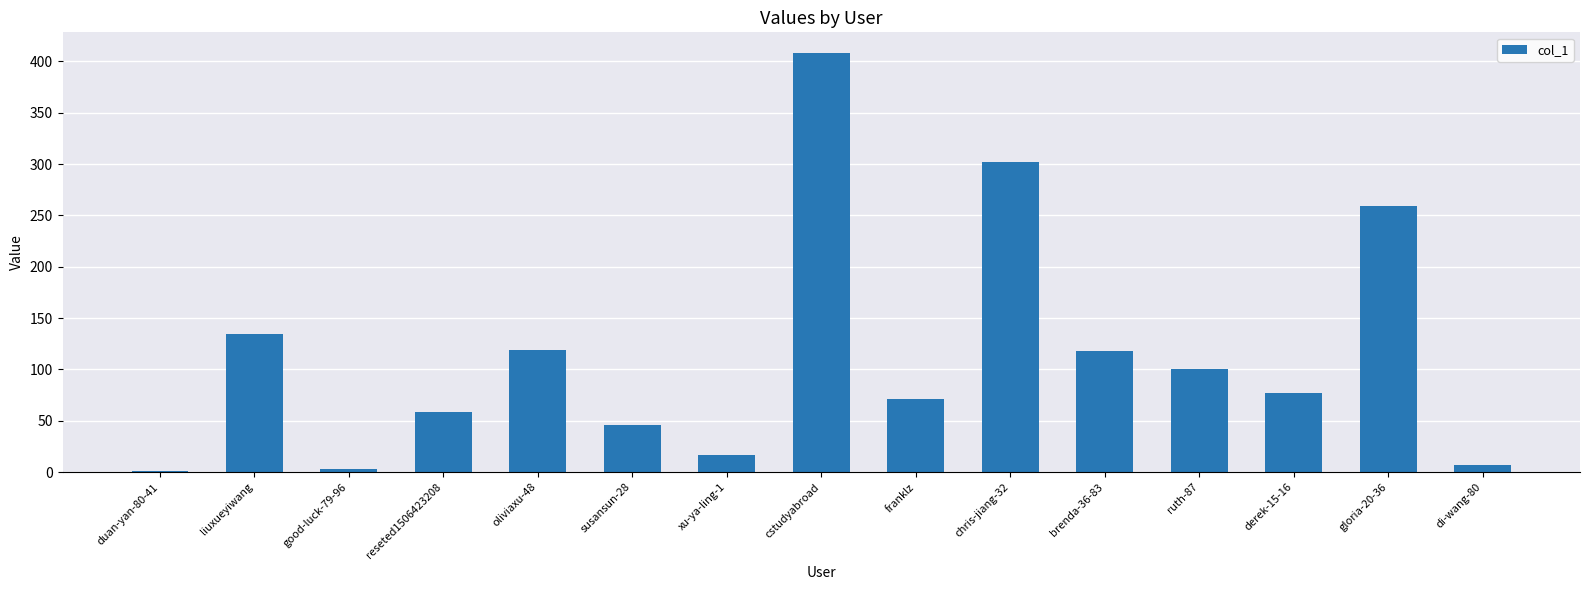

What is the sum of the values at liuxueyiwang and brenda-36-83?

253